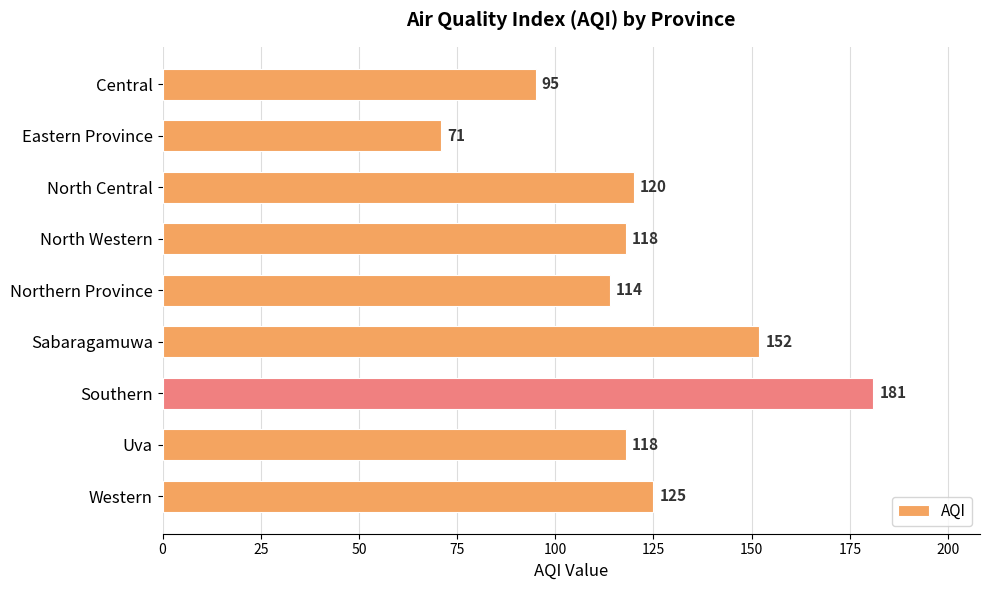

Does the chart contain stacked bars?

No